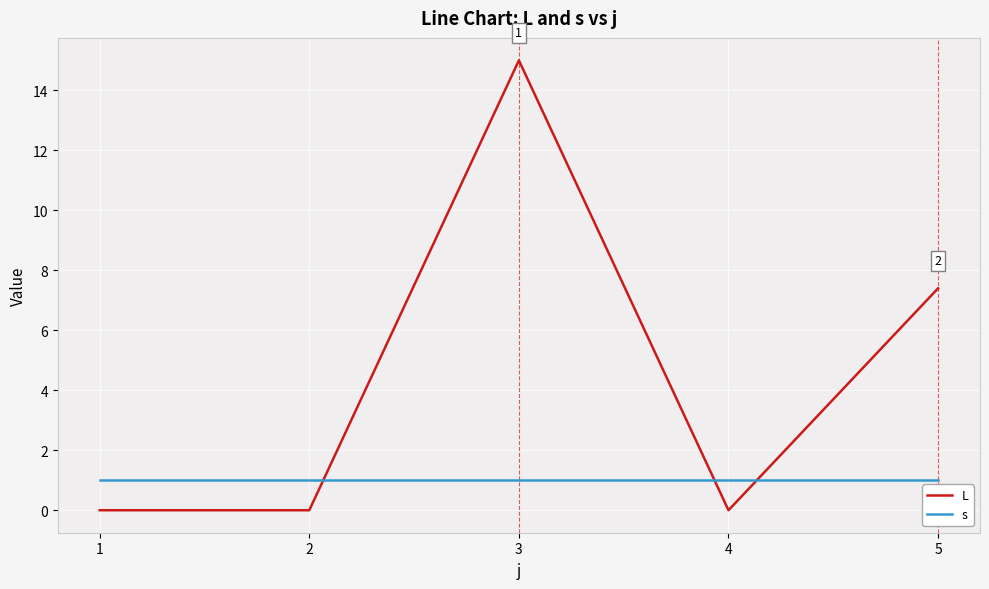

How many intersections are there between s and L?

3